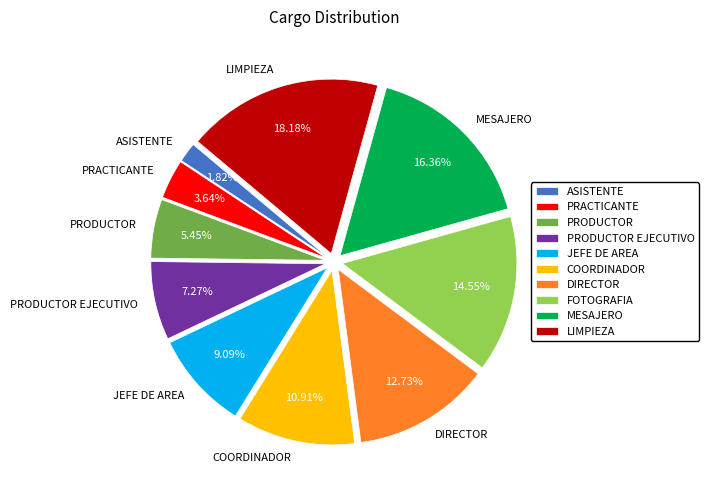

What percentage is the DIRECTOR slice, to the nearest percent?

13%